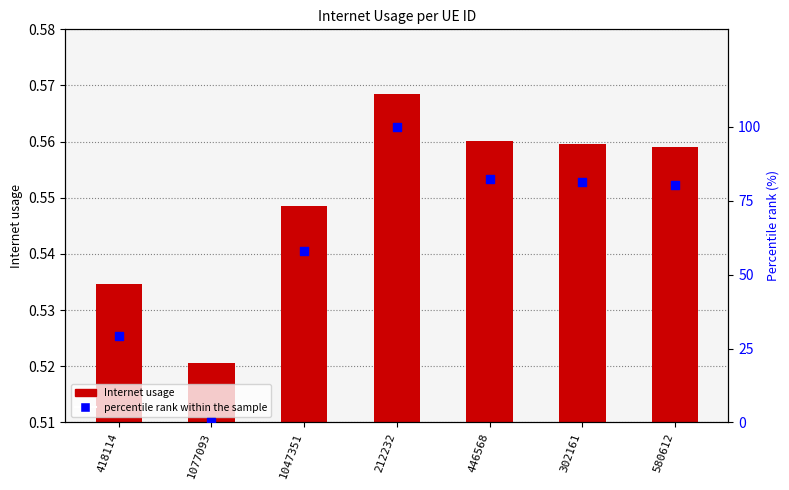

Which series has the largest Y range (max minus min)?

percentile rank within the sample